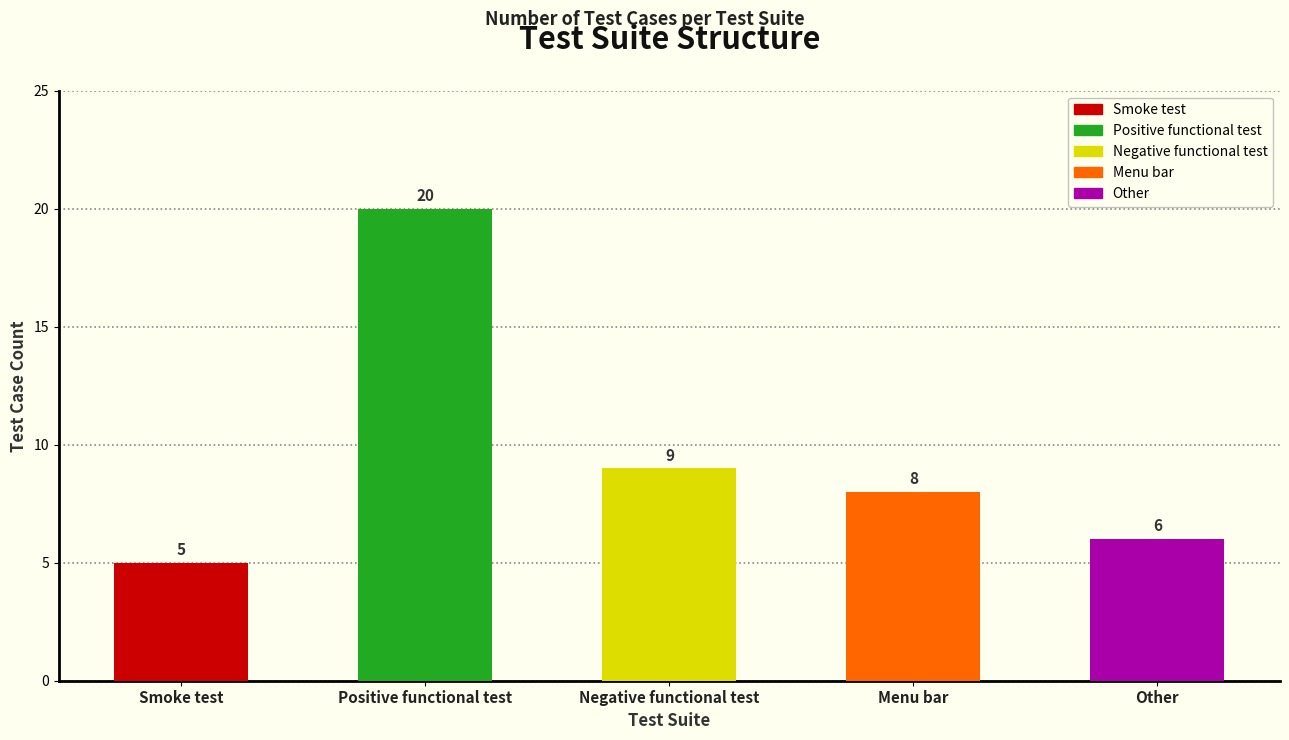

Are the bars horizontal?

No